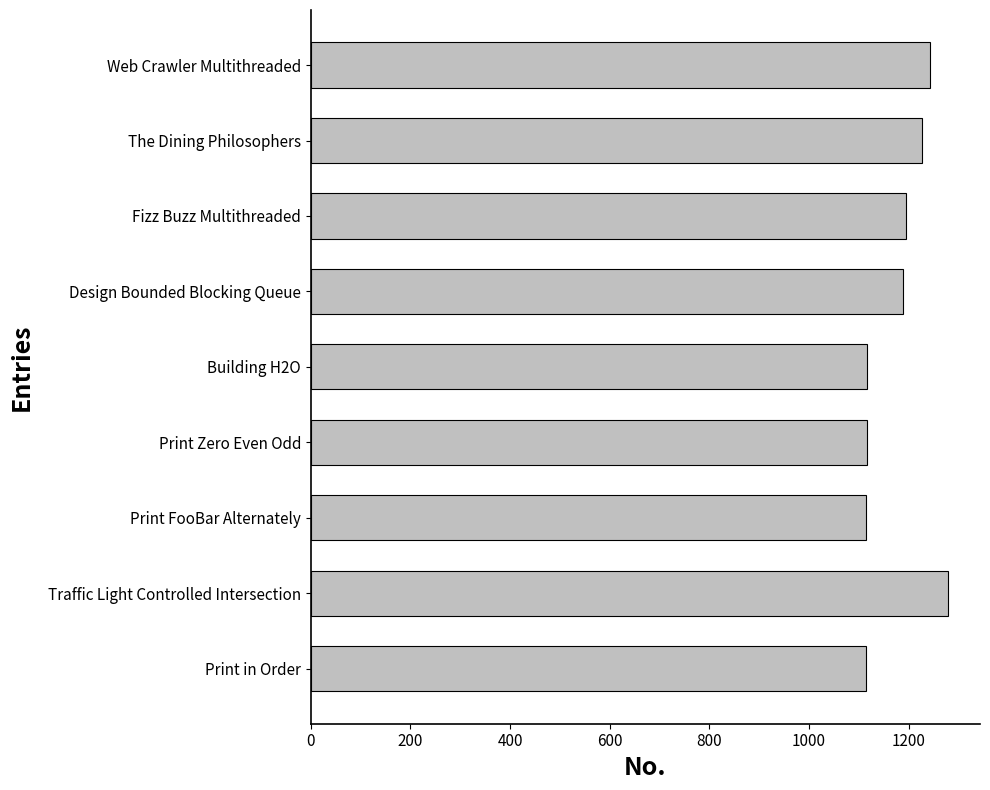

Approximately how many times larger is the value at Traffic Light Controlled Intersection compared to Design Bounded Blocking Queue?

1.1